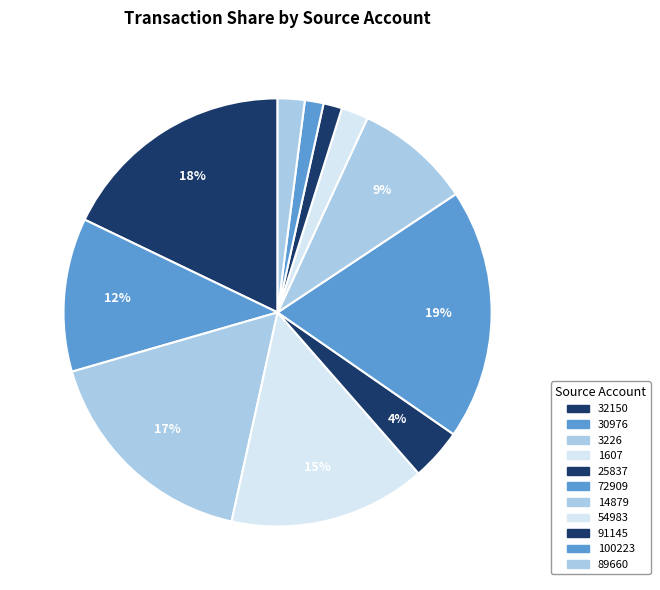

What percentage is the 25837 slice, to the nearest percent?

4%